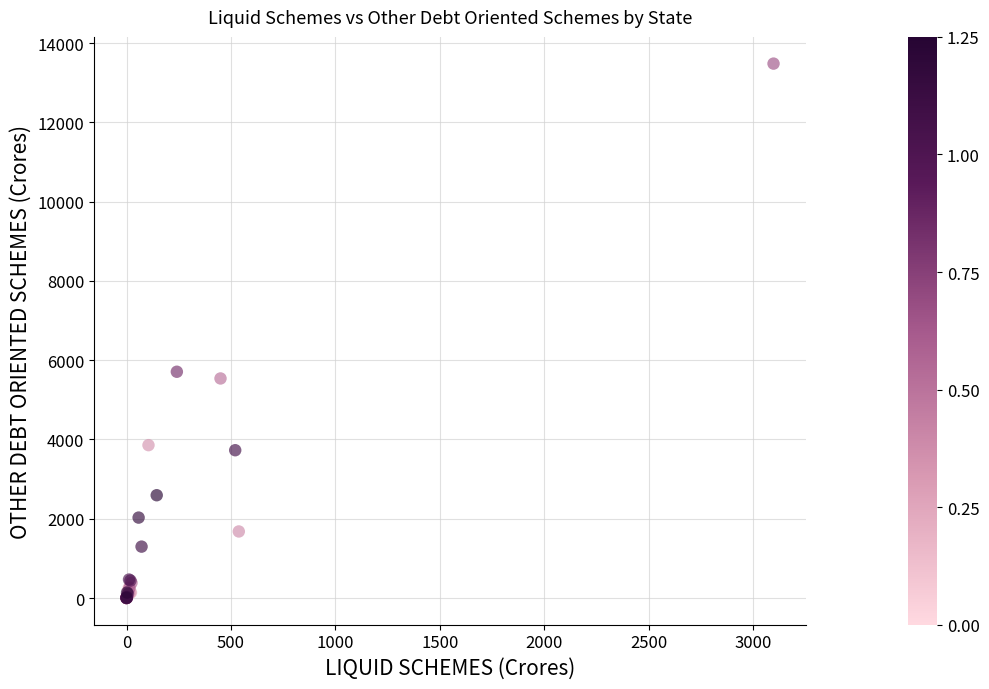

What Y value in the scatter plot is closest to 6742?

5709.1